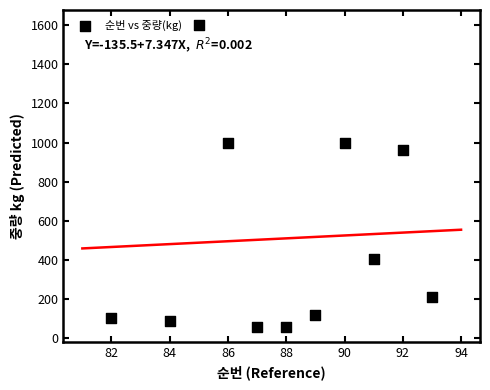

What Y value in the scatter plot is closest to 830?

960